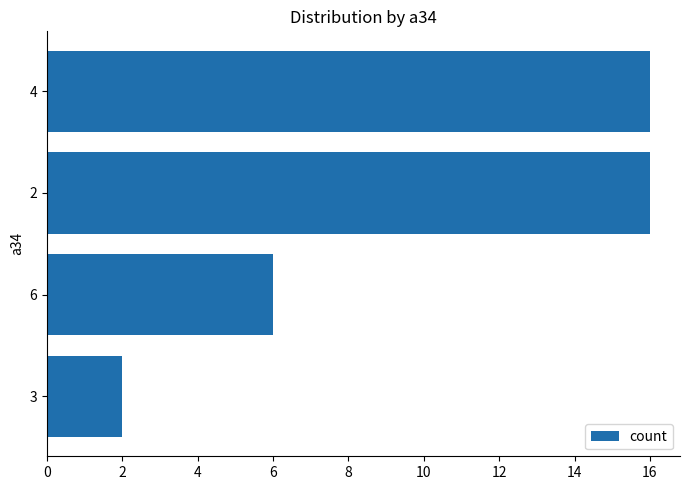

Reading top to bottom, transcribe all the data shown in this chart.

4=16	2=16	6=6	3=2